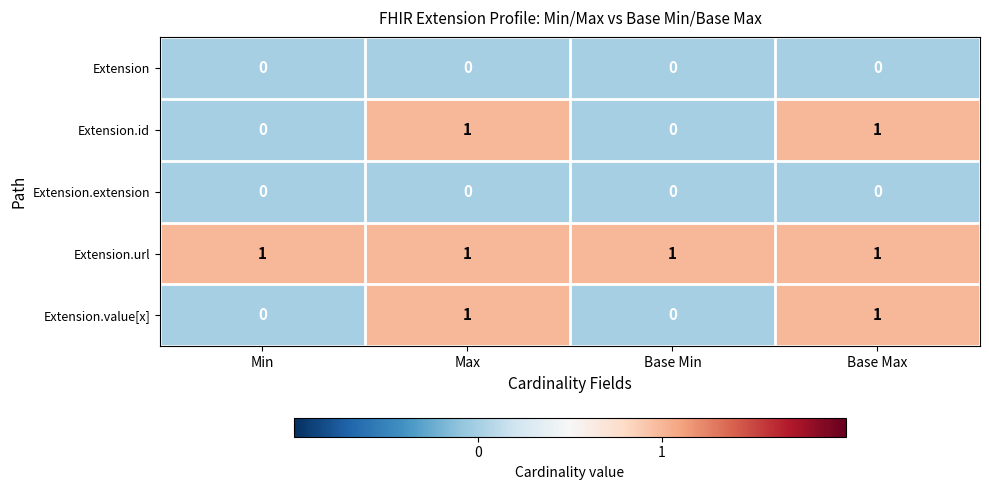

How many series are shown in this chart?

5